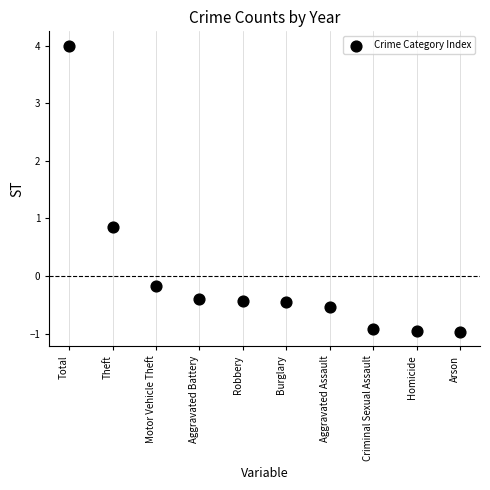

What Y value in the scatter plot is closest to 1?

0.8